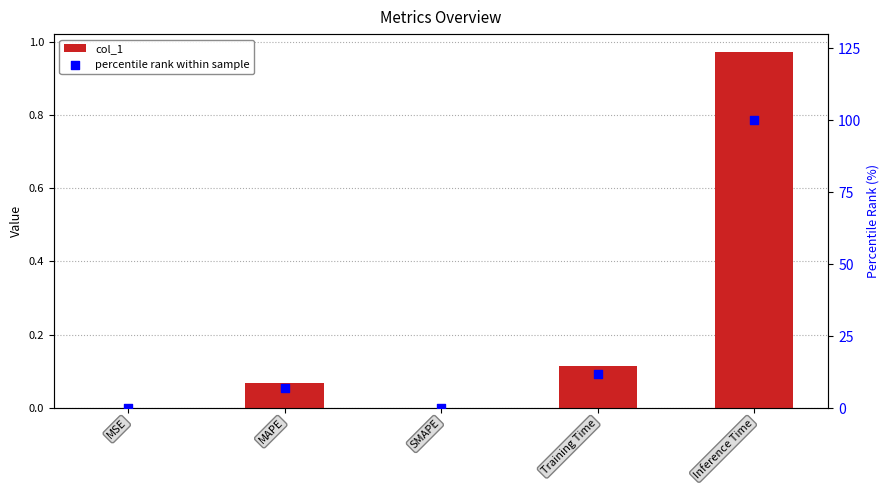

Which series reaches the maximum Y coordinate?

percentile rank within sample